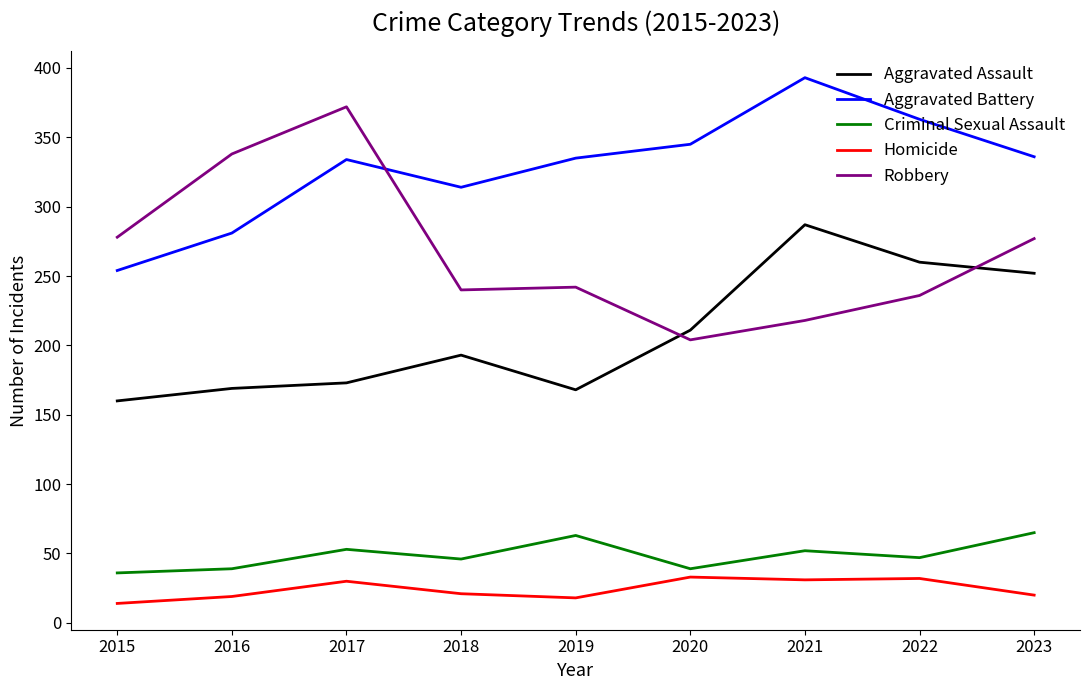

What is the minimum value for Homicide?

14